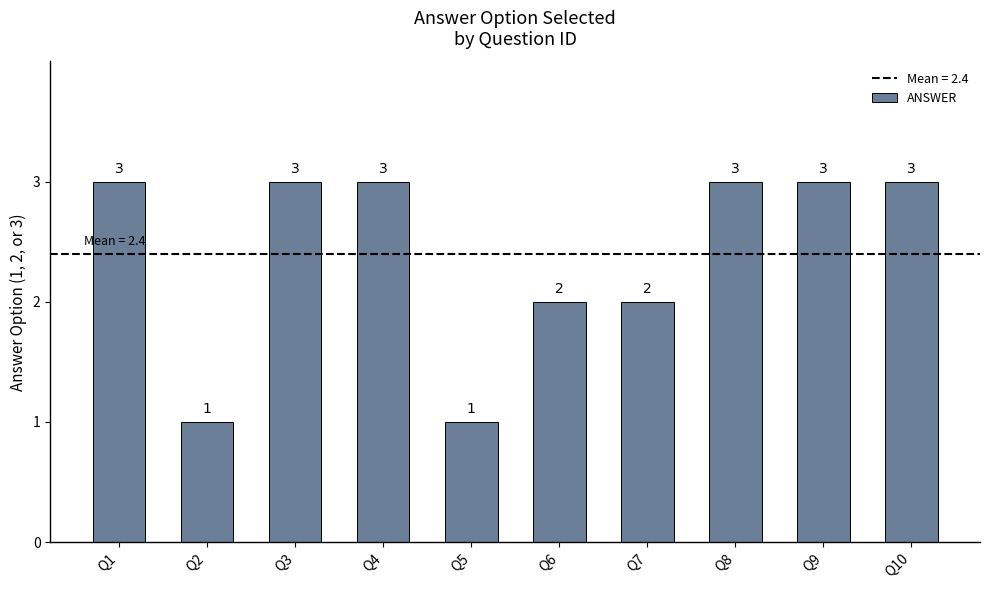

What is the value of the 1st bar from the left?

3